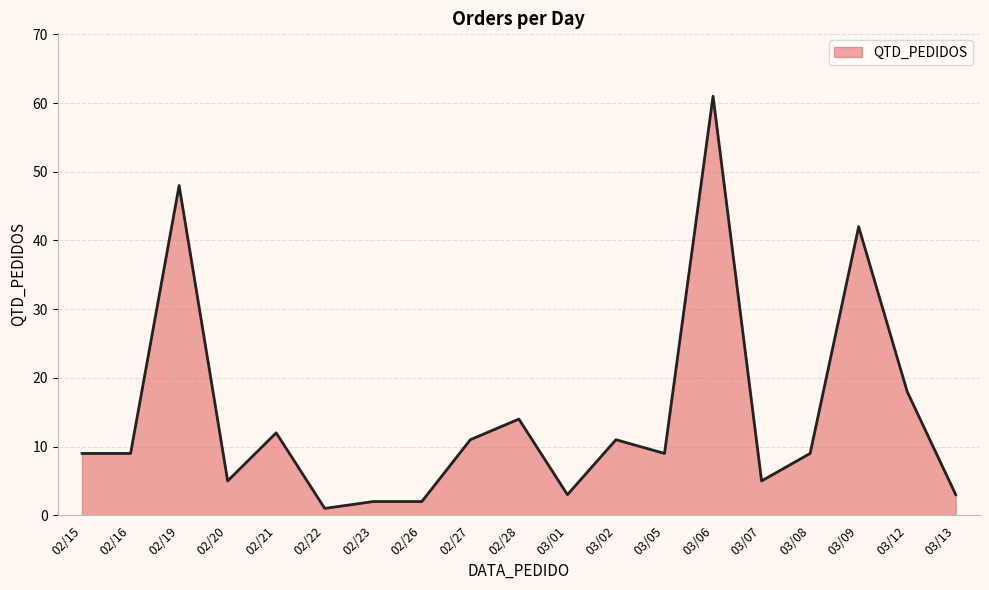

What is the maximum value shown in the chart?

61